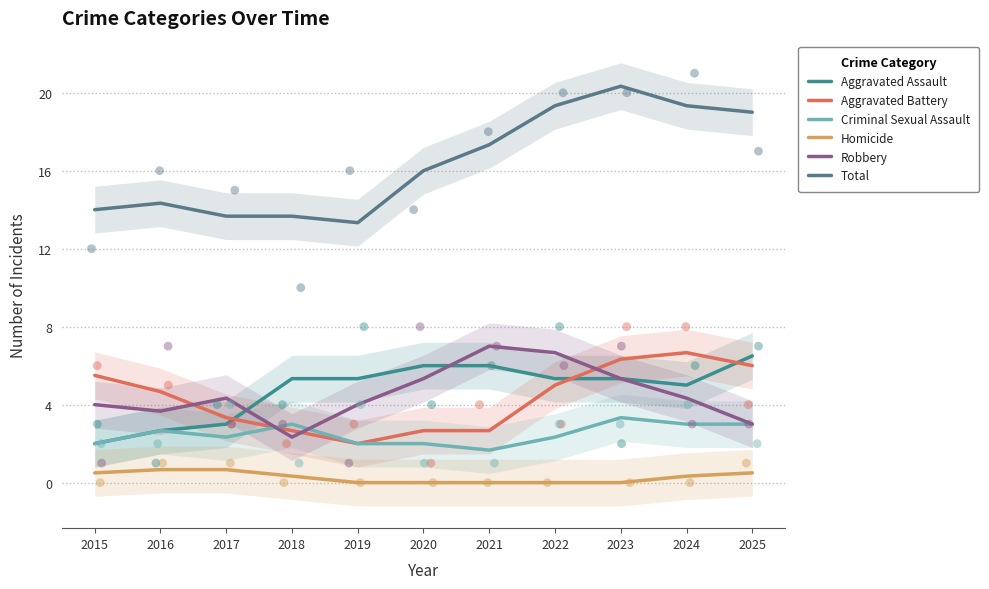

Which series has the largest total across all categories?

Total